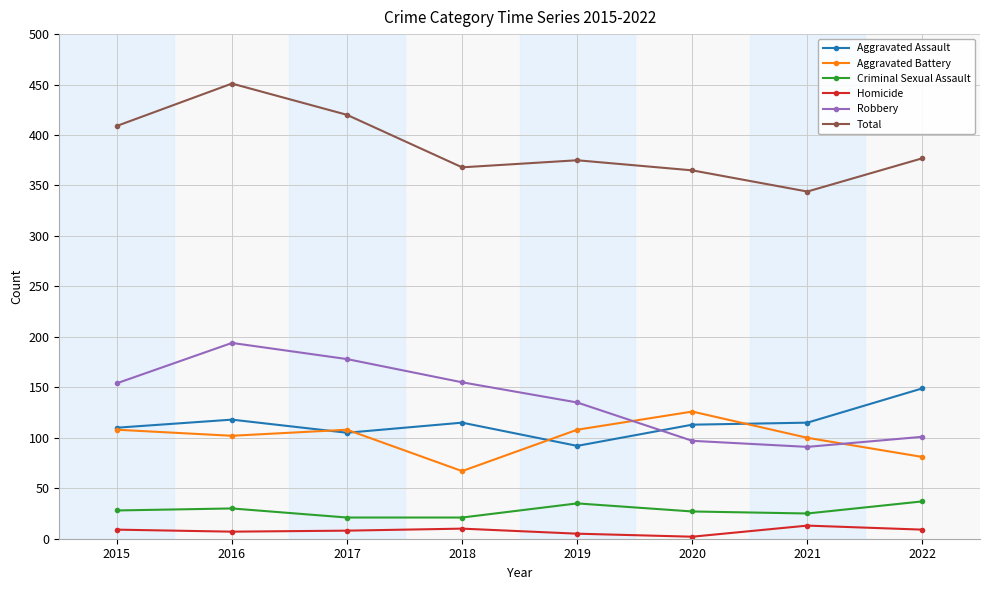

Is it true that Homicide equals 9 at 2015?

True